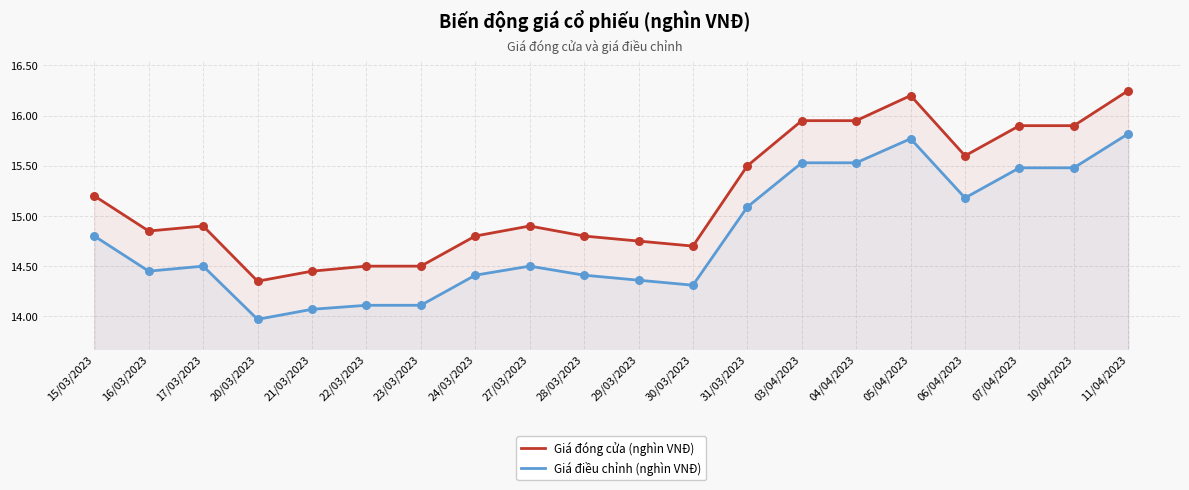

Which series has the largest total across all categories?

Giá đóng cửa (nghìn VNĐ)